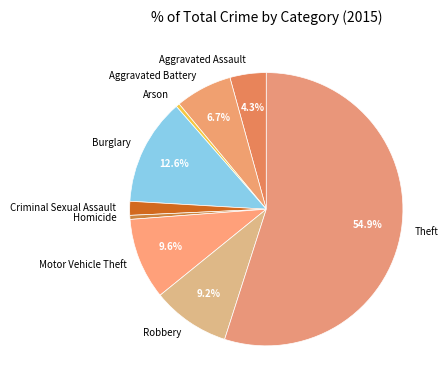

How many segments does this pie chart have?

9